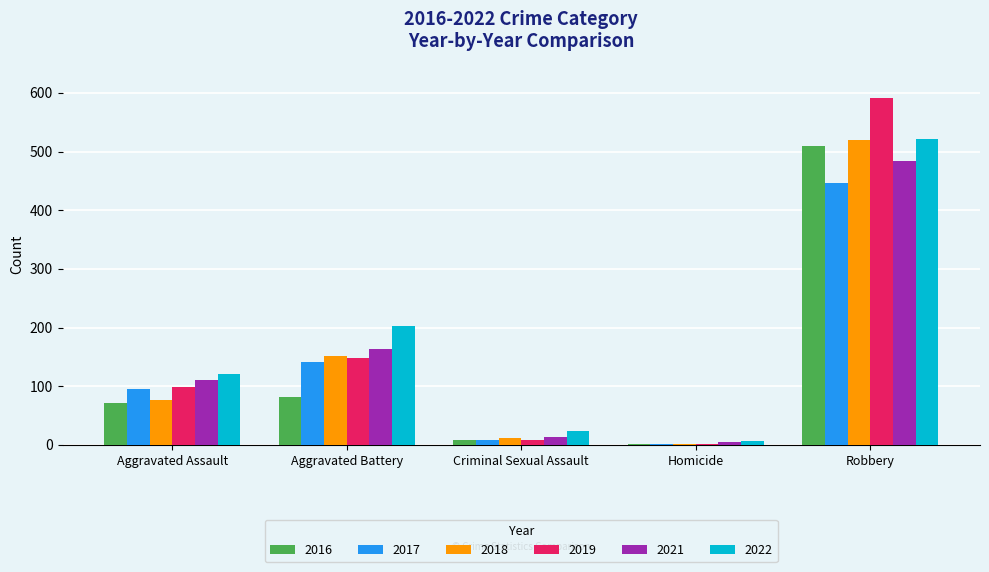

Reading left to right, list all the values displayed in this chart.

2016: Aggravated Assault=71	Aggravated Battery=82	Criminal Sexual Assault=8	Homicide=1	Robbery=510
2017: Aggravated Assault=95	Aggravated Battery=142	Criminal Sexual Assault=8	Homicide=1	Robbery=446
2018: Aggravated Assault=77	Aggravated Battery=152	Criminal Sexual Assault=11	Homicide=1	Robbery=520
2019: Aggravated Assault=98	Aggravated Battery=148	Criminal Sexual Assault=8	Homicide=2	Robbery=591
2021: Aggravated Assault=110	Aggravated Battery=163	Criminal Sexual Assault=14	Homicide=5	Robbery=484
2022: Aggravated Assault=121	Aggravated Battery=202	Criminal Sexual Assault=24	Homicide=6	Robbery=521